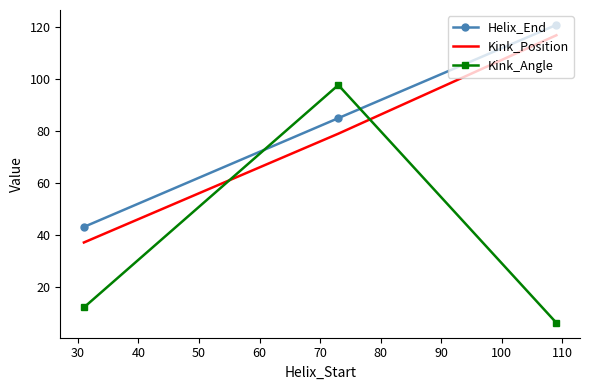

What is the average value of the Kink_Position series?

77.7